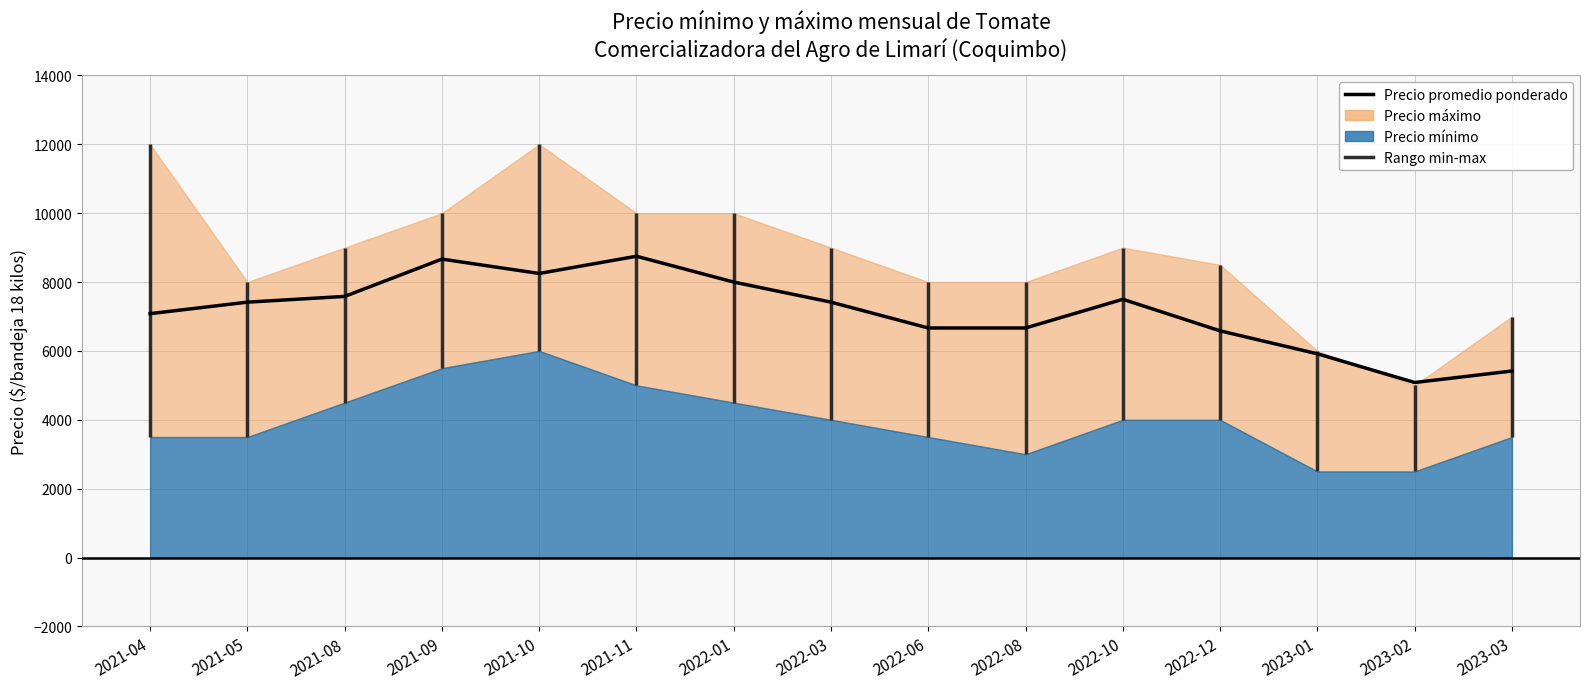

Reading left to right, what are all the values shown in this chart?

2021-04=7083.3	2021-05=7416.7	2021-08=7583.3	2021-09=8666.7	2021-10=8250.0	2021-11=8750.0	2022-01=8000.0	2022-03=7416.7	2022-06=6666.7	2022-08=6666.7	2022-10=7500.0	2022-12=6583.3	2023-01=5916.7	2023-02=5083.3	2023-03=5416.7